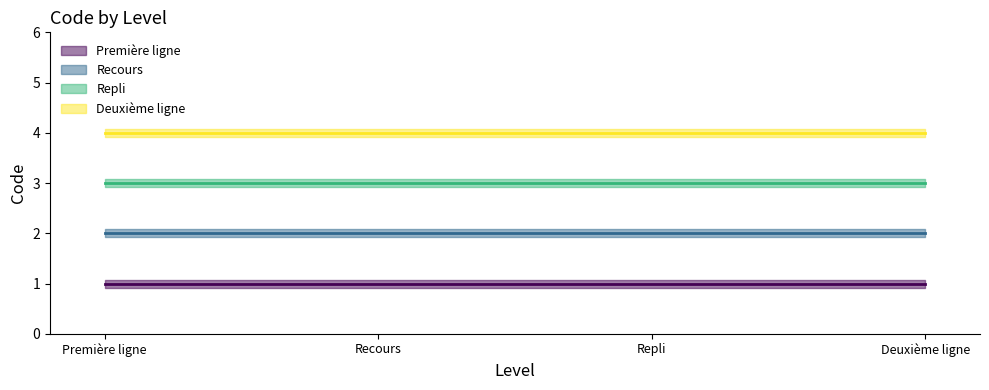

How many lines are shown in the chart?

4